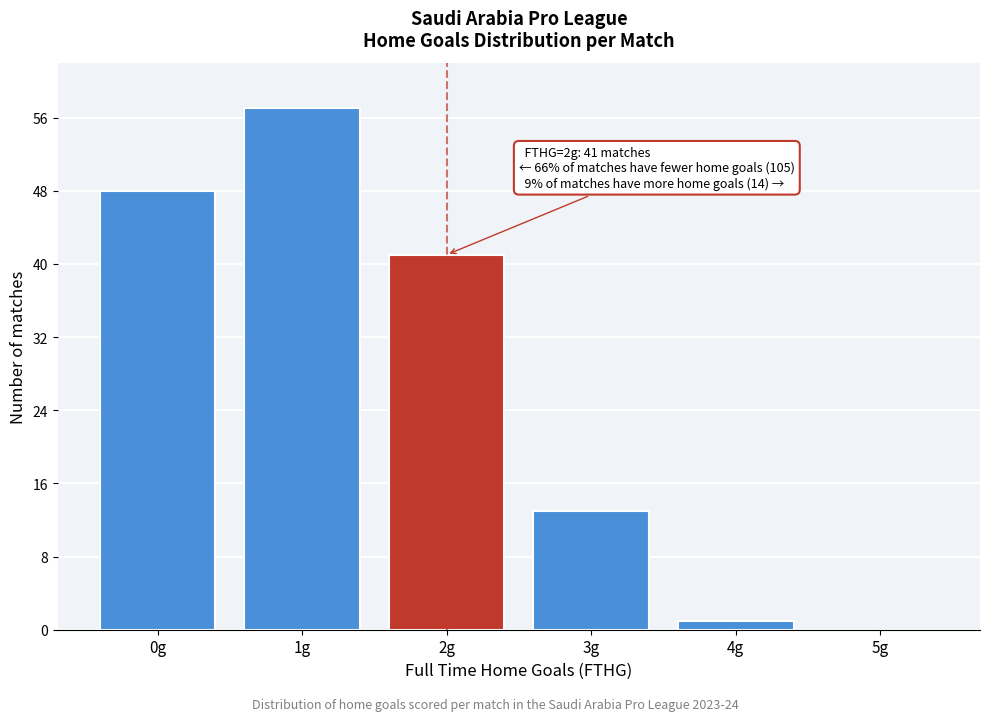

Reading left to right, what are all the values shown in this chart?

0g=48	1g=57	2g=41	3g=13	4g=1	5g=0